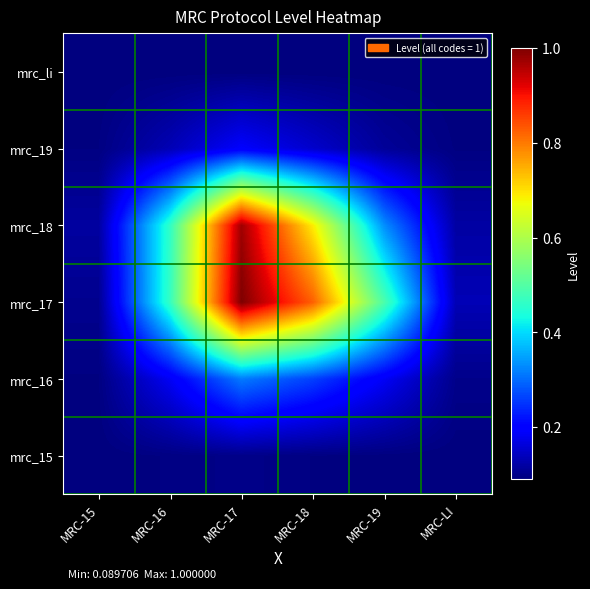

How many data points does each series have?

6